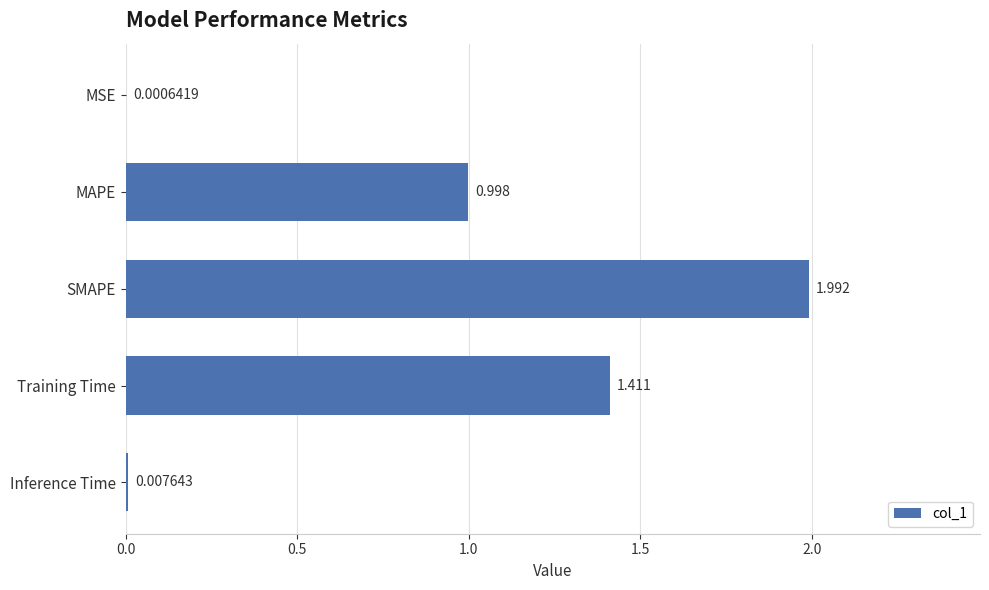

At which category does the chart reach its peak across all series?

SMAPE